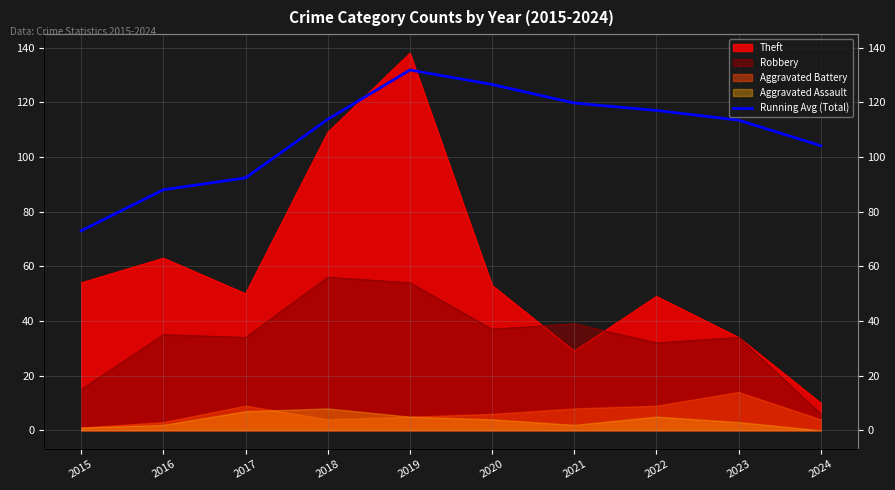

The value at 2019 is 39.3. True or false?

False